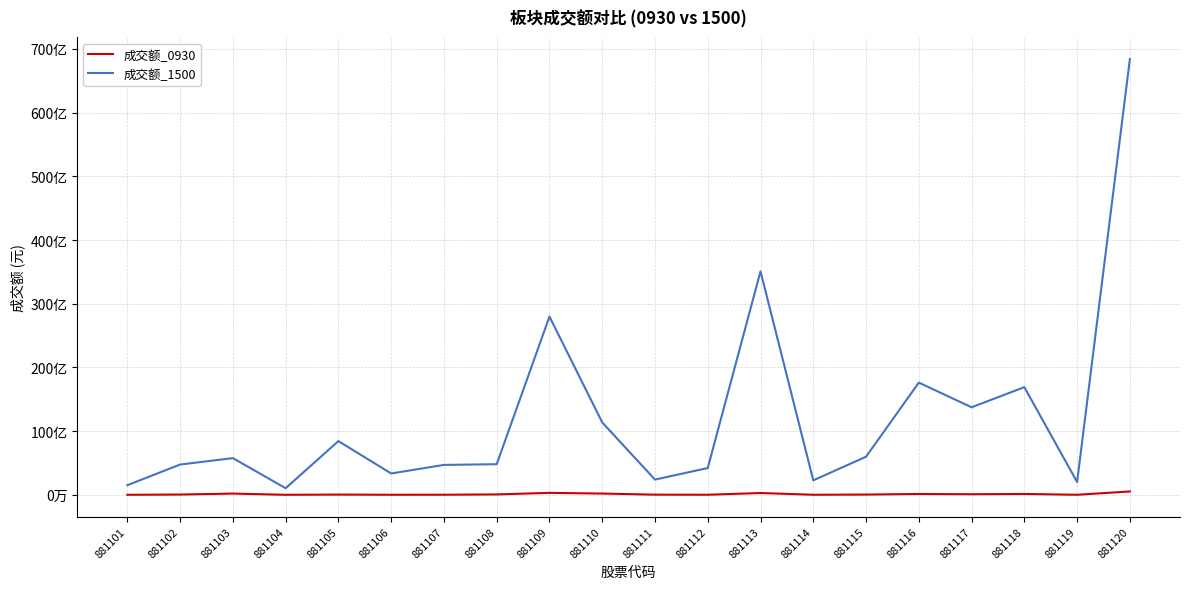

Rank the series by their maximum value, from highest to lowest.

成交额_1500, 成交额_0930